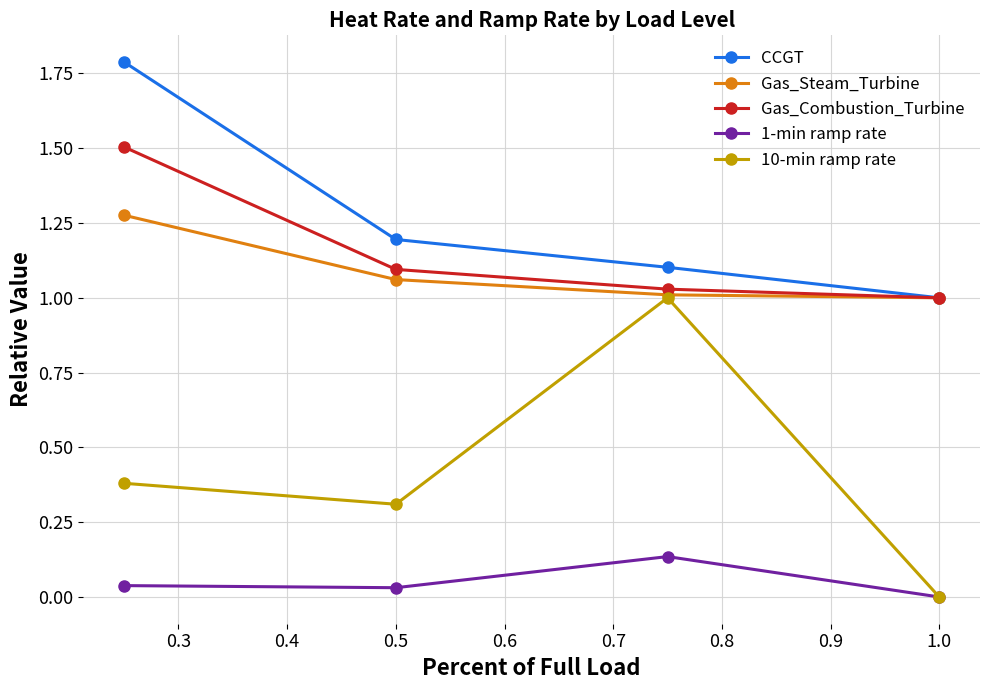

How many lines are shown in the chart?

5